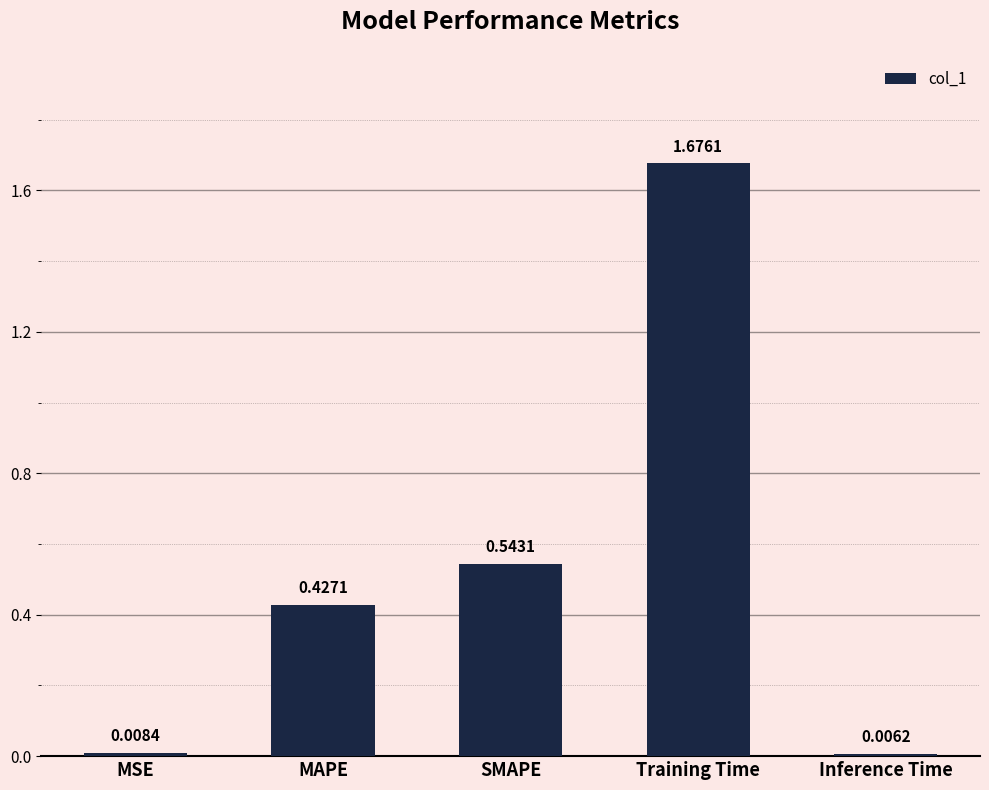

Rank the categories by value from highest to lowest.

Training Time, SMAPE, MAPE, MSE, Inference Time